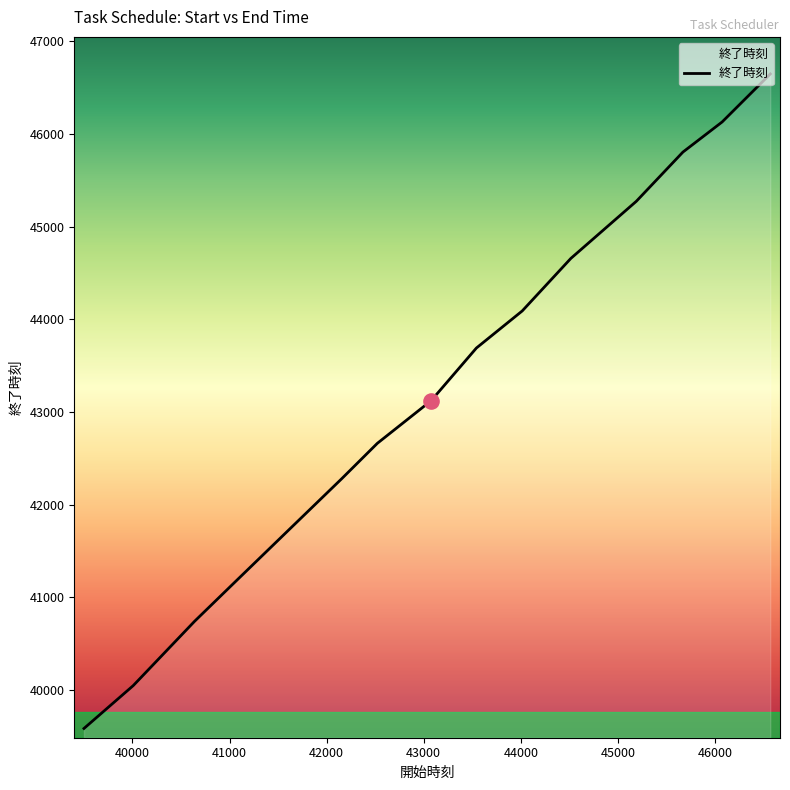

What is the smallest value displayed?

39586